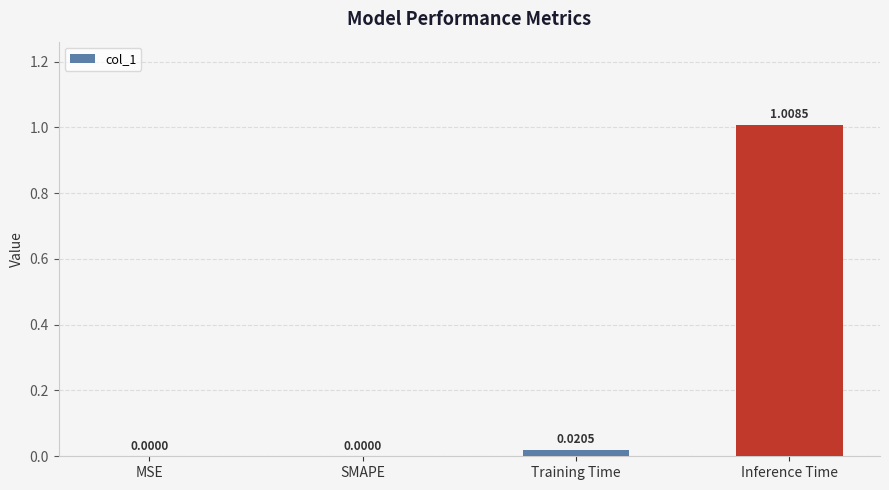

How many distinct data groups are displayed?

1